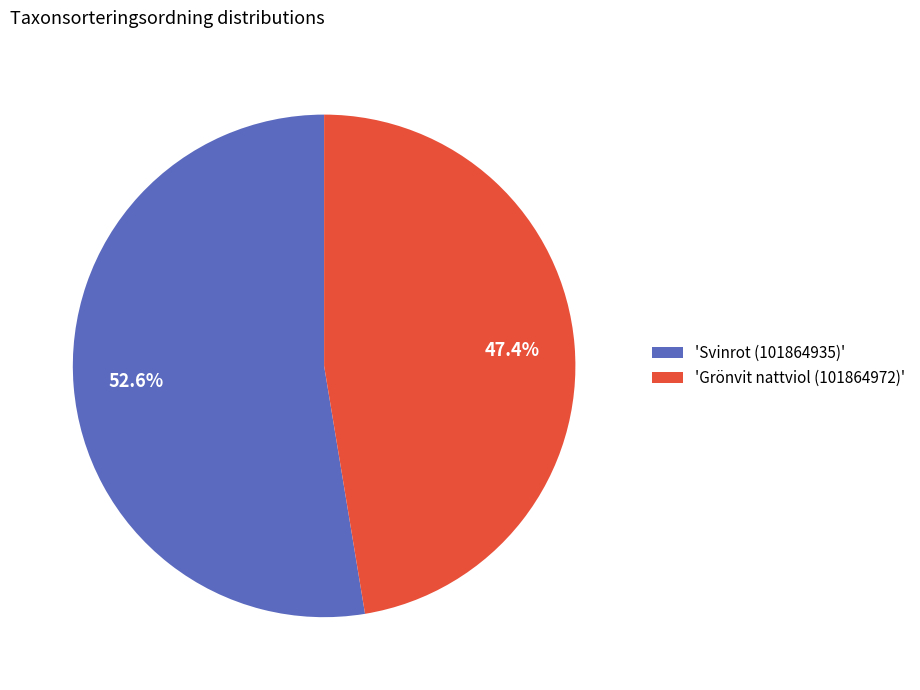

Is 'Grönvit nattviol (101864972)' the majority of the pie?

No